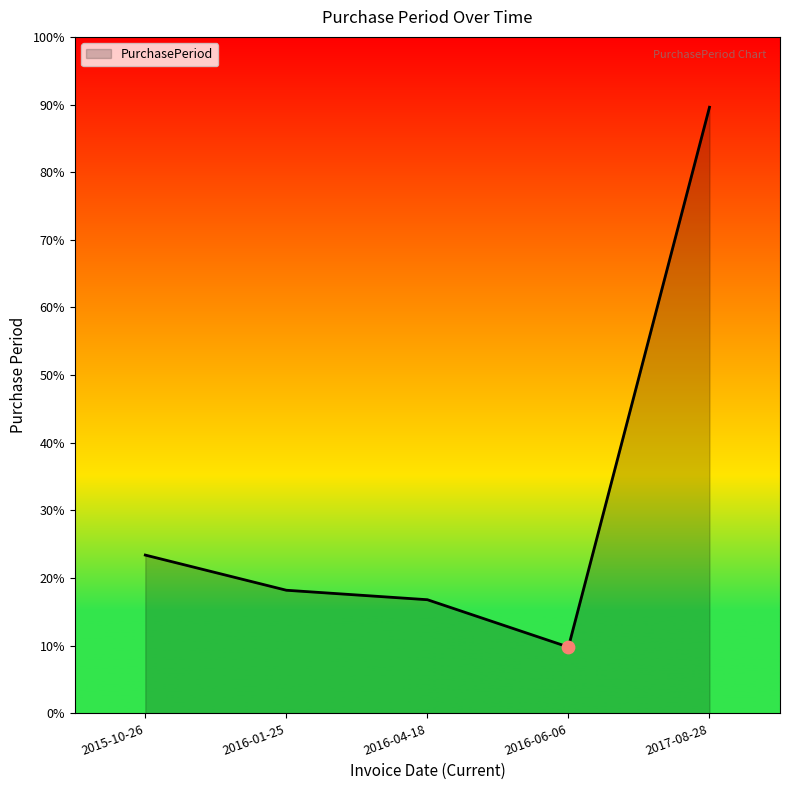

Which has a higher value, 2015-10-26 or 2016-06-06?

2015-10-26